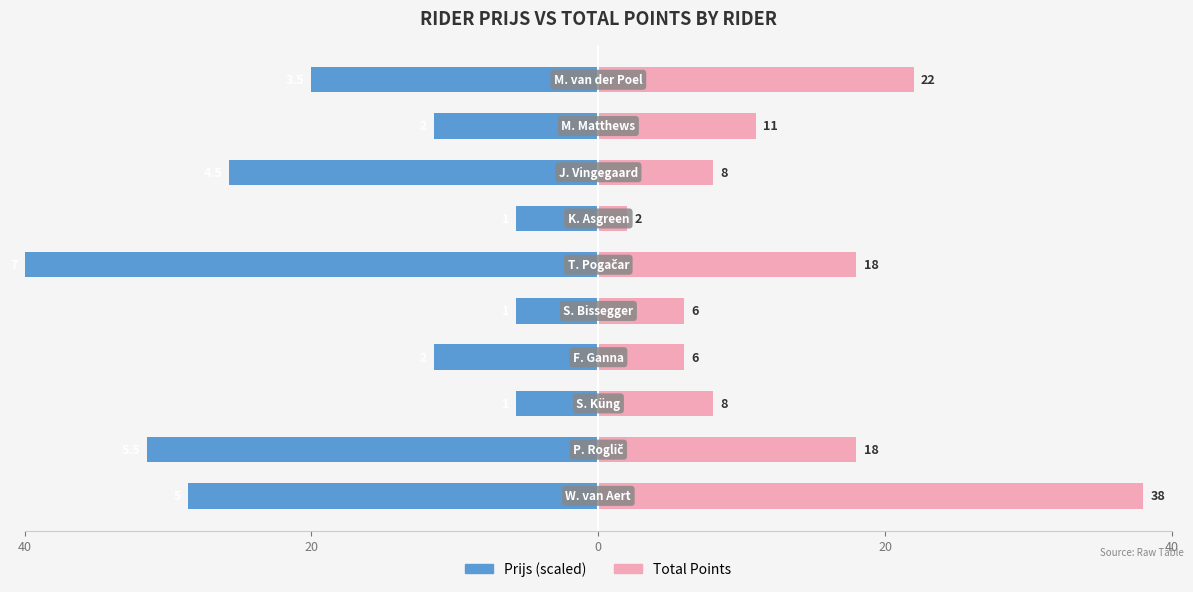

Is the value of Total at 7 greater than the value of Prijs at 5?

Yes